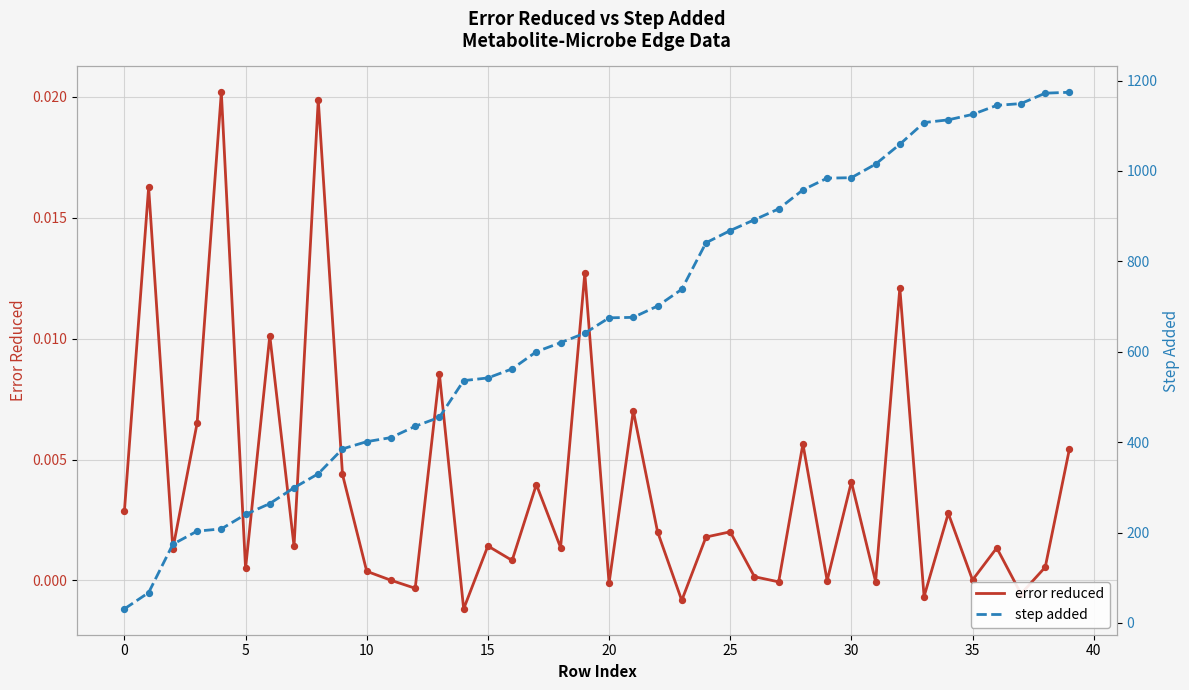

Which series reaches the maximum Y coordinate?

step added